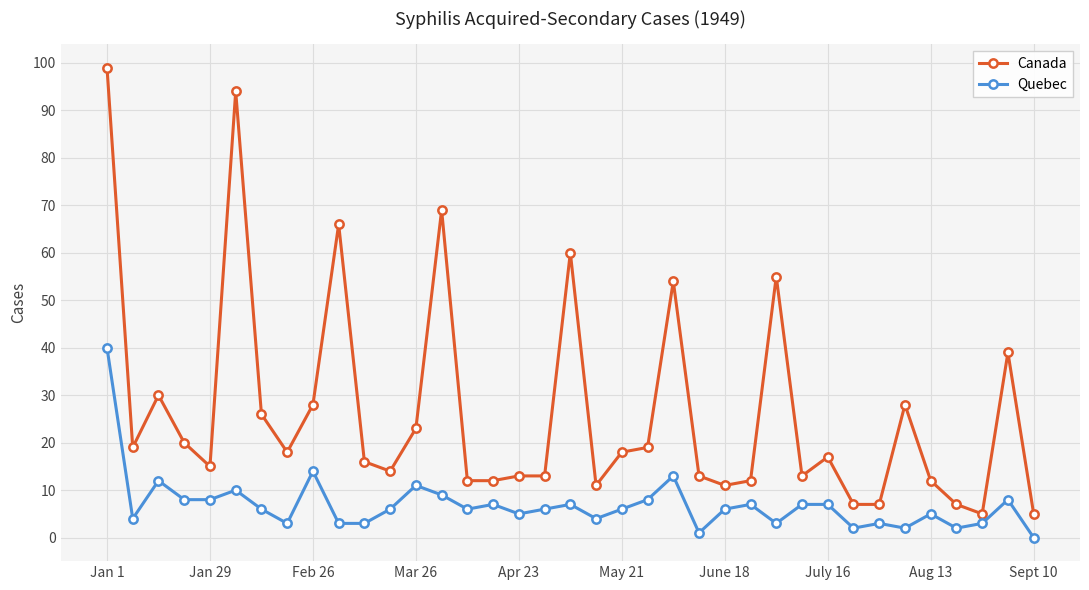

What is the maximum value for Quebec?

40